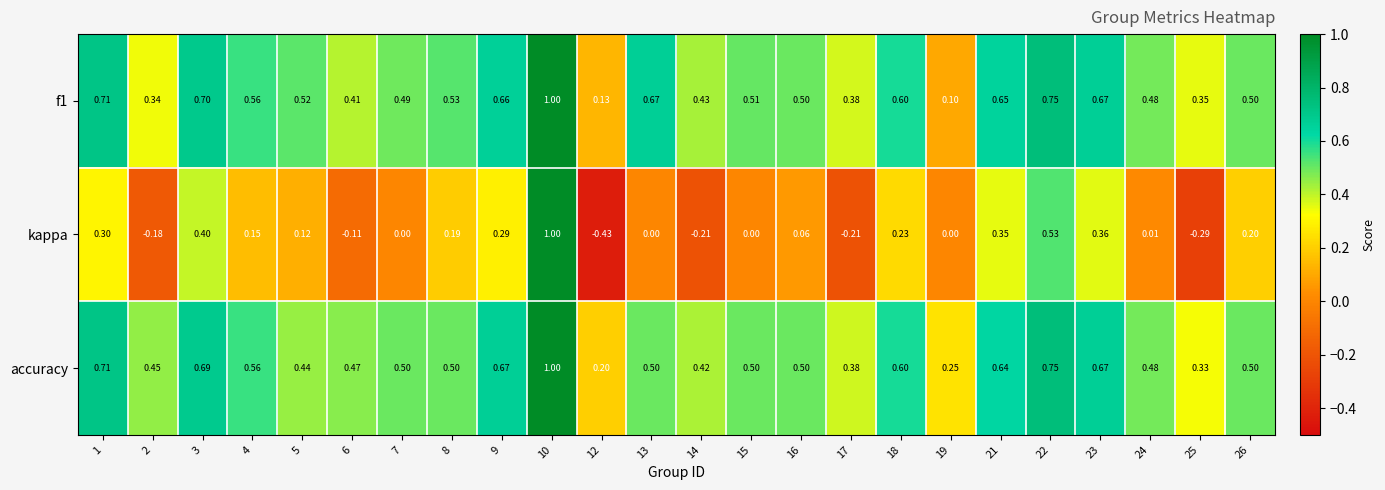

Between 3 and 25, which series saw the biggest shift?

kappa